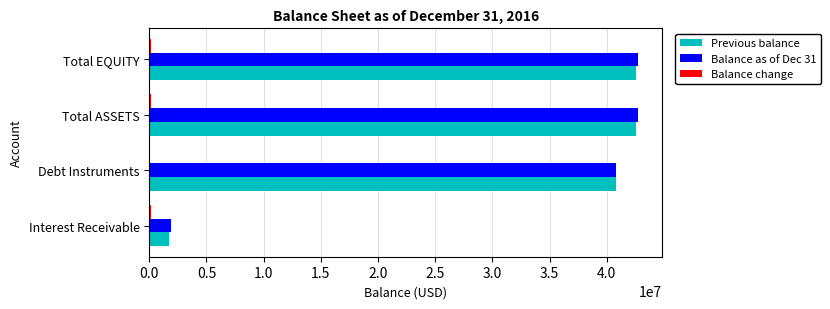

Is it true that Previous balance equals 73909466.6 at Total ASSETS?

False